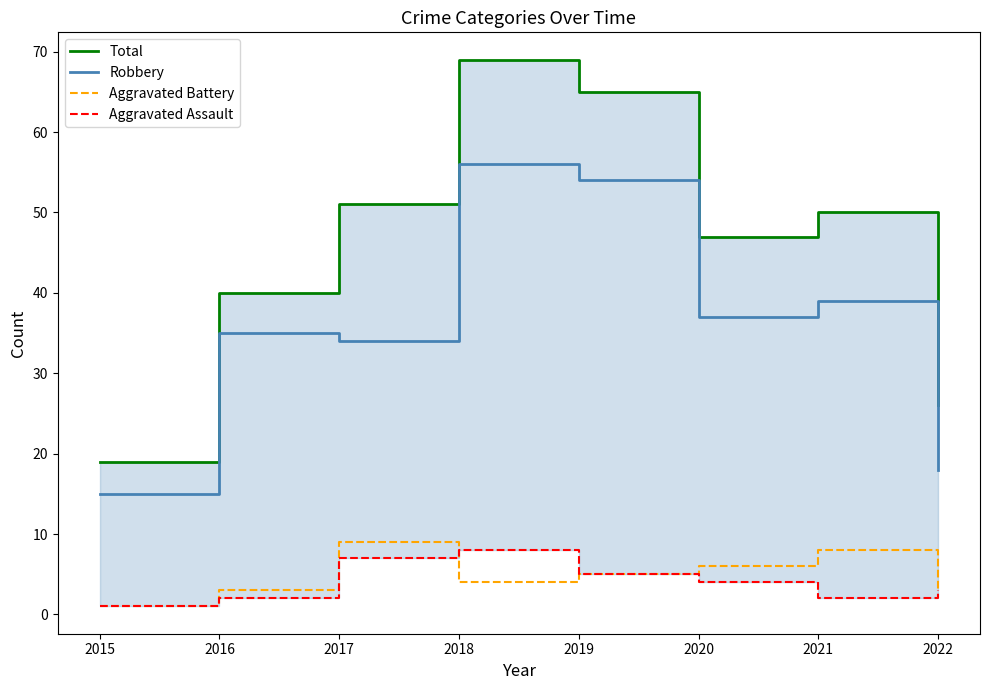

What is the difference between the maximum and minimum values in the Robbery series?

41